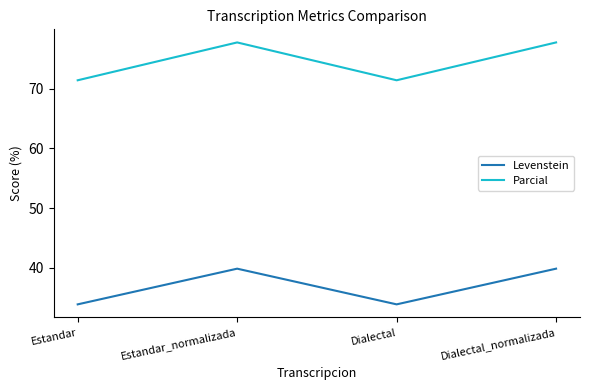

True or false: Parcial and Levenstein intersect in this chart.

False